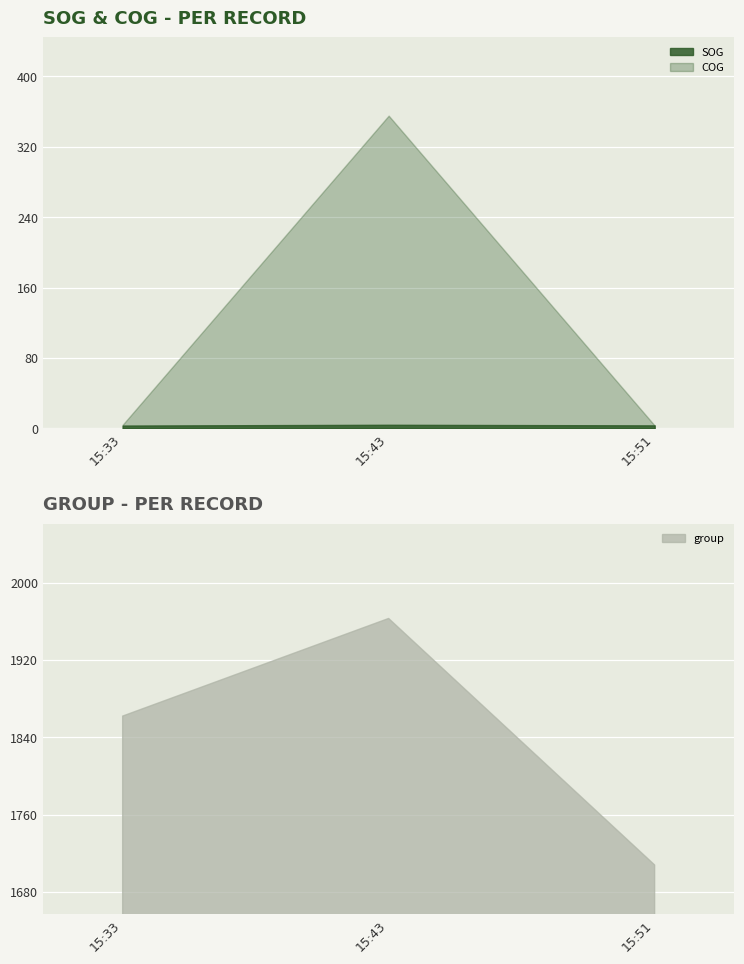

True or false: COG has a value of 3.3 at 15:51.

True